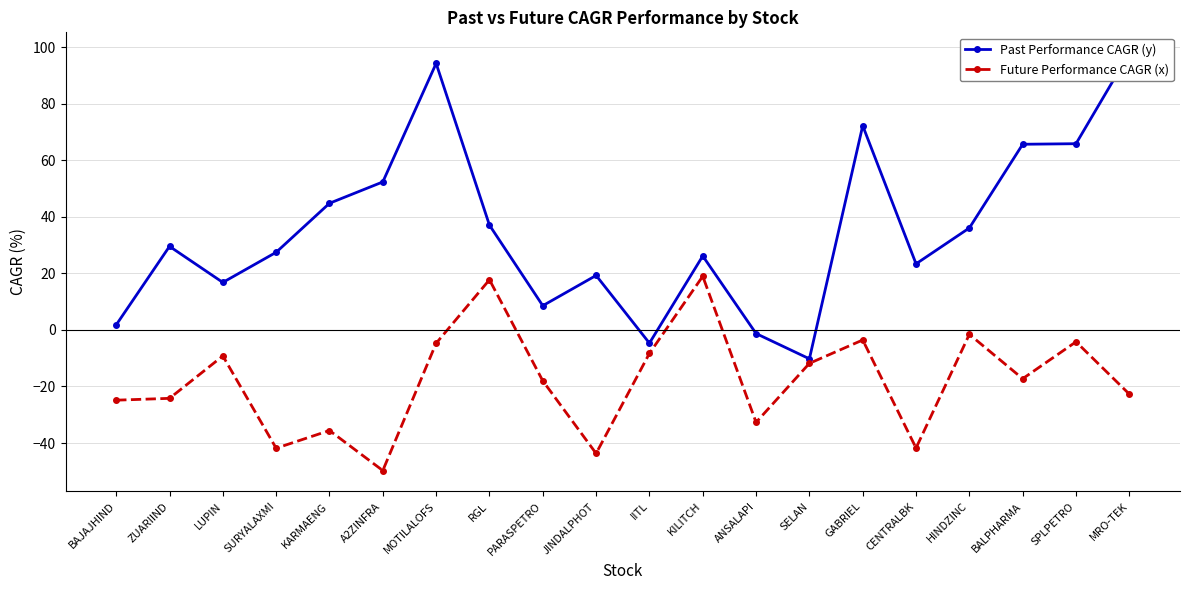

What are all the series names shown in the legend?

Past Performance CAGR (y), Future Performance CAGR (x)